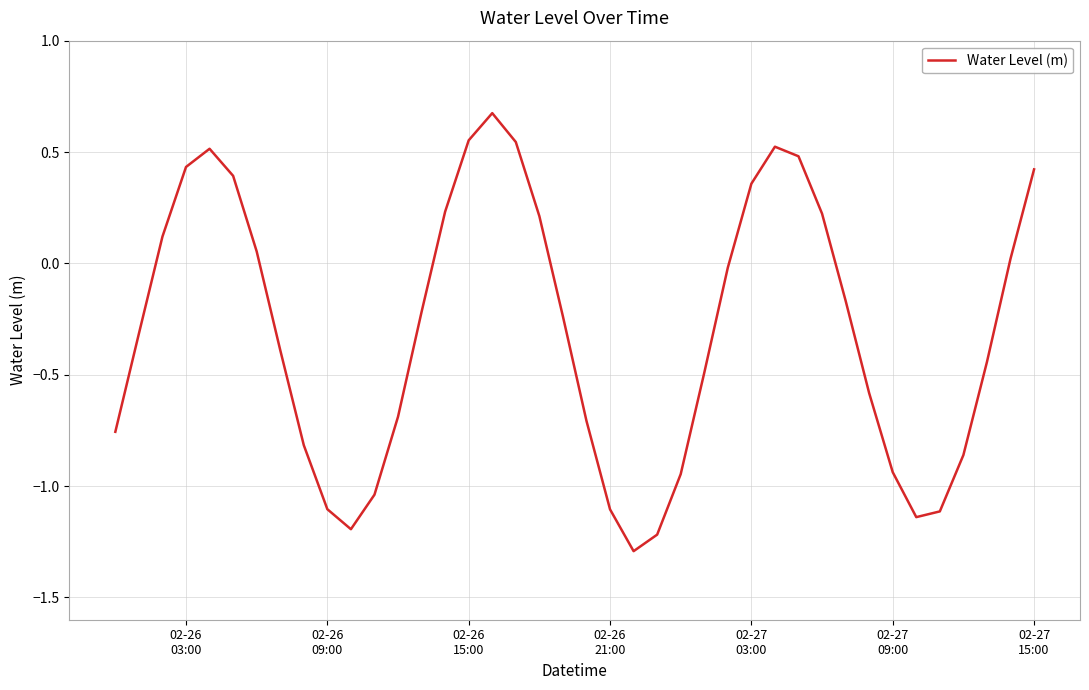

What is the smallest value displayed?

-1.3